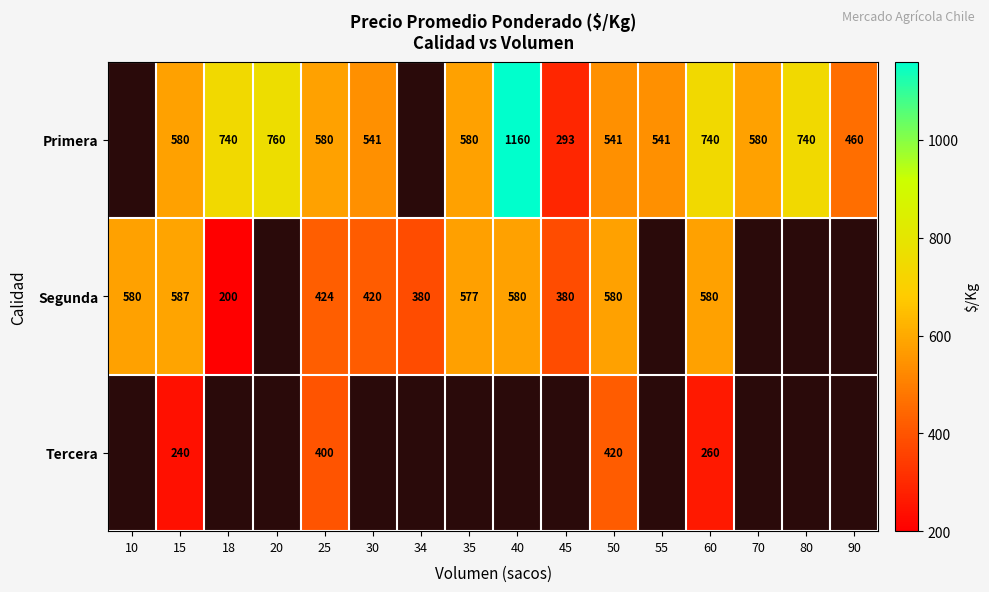

Is it true that Tercera equals 400 at 25?

True